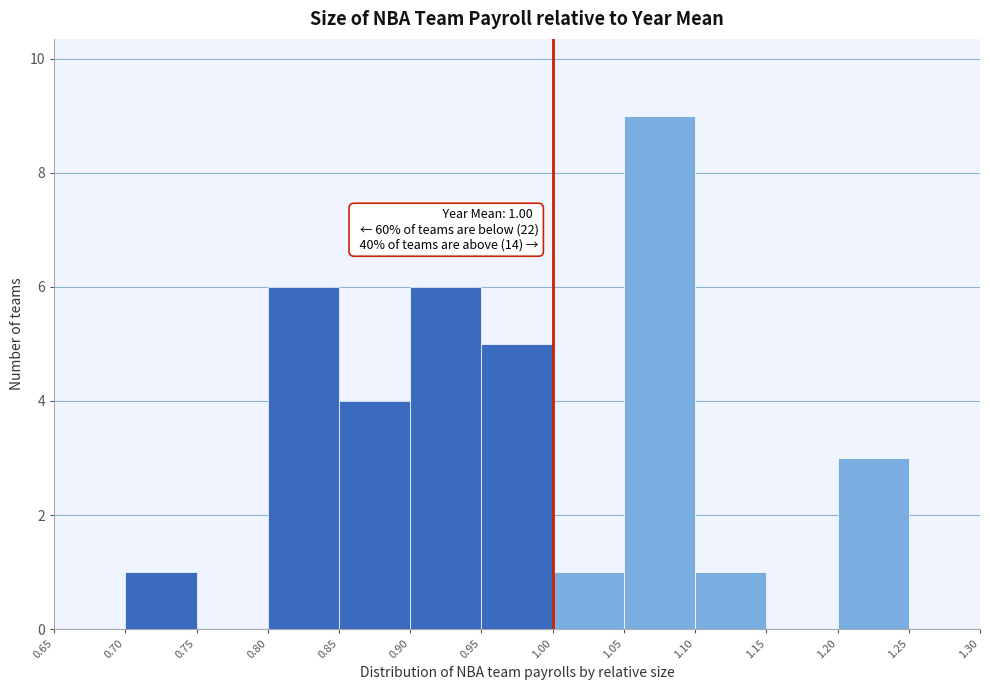

Which range on the x-axis has the tallest bar?

1.05 to 1.10